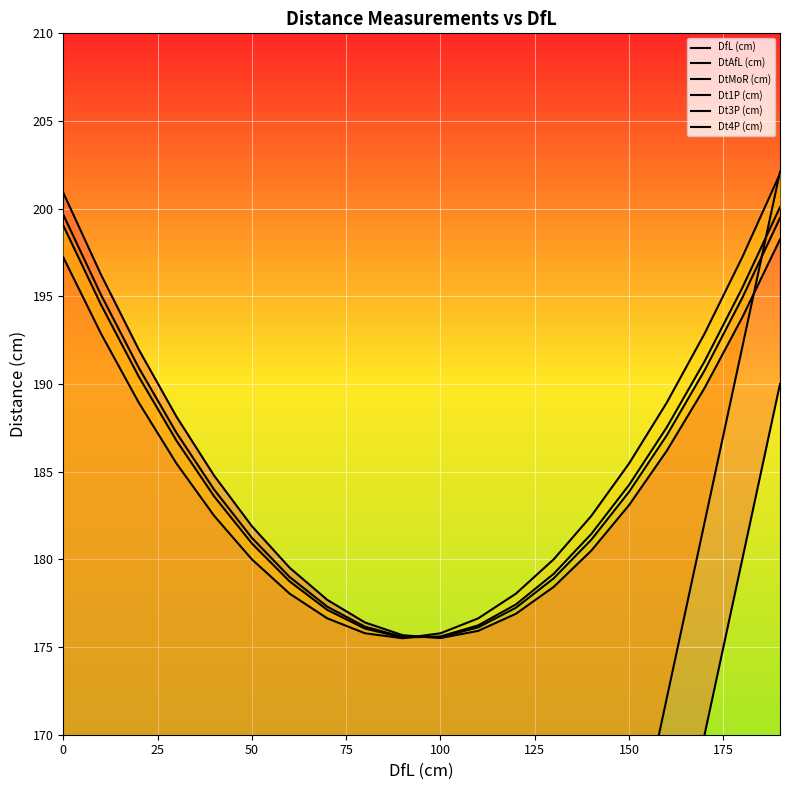

How many data points does each series have?

20